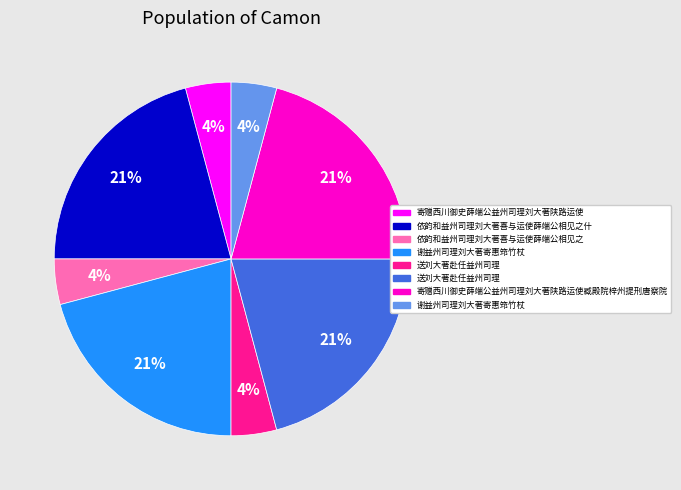

To the nearest percent, what is the difference between the largest and smallest slice percentages?

17%